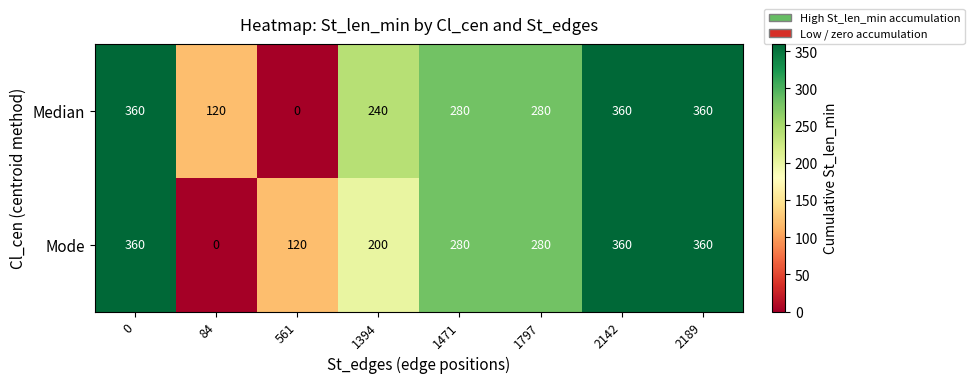

How many Mode values are between 200 and 360?

6